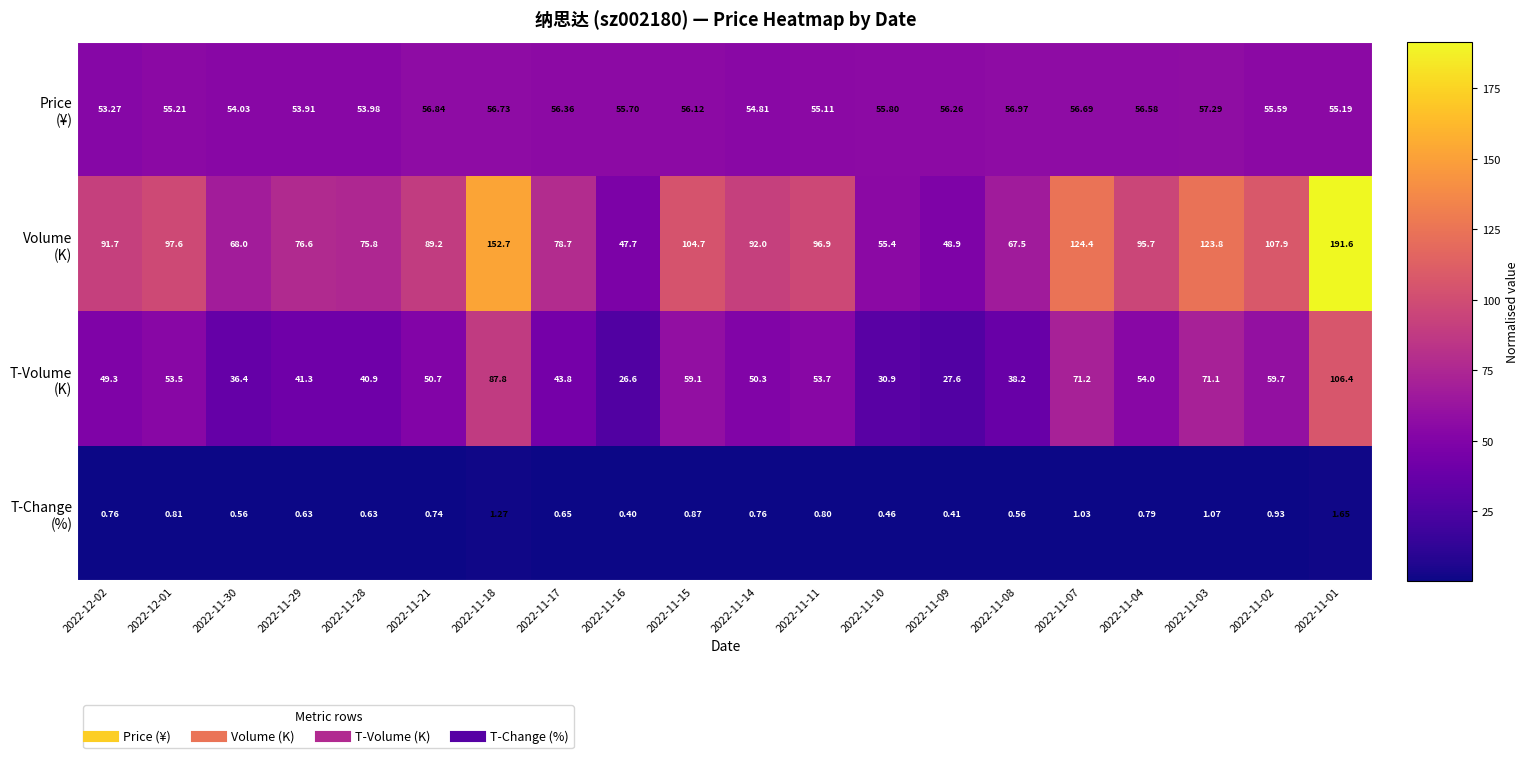

Which series changed the most between 2022-11-16 and 2022-11-01?

Volume (K)